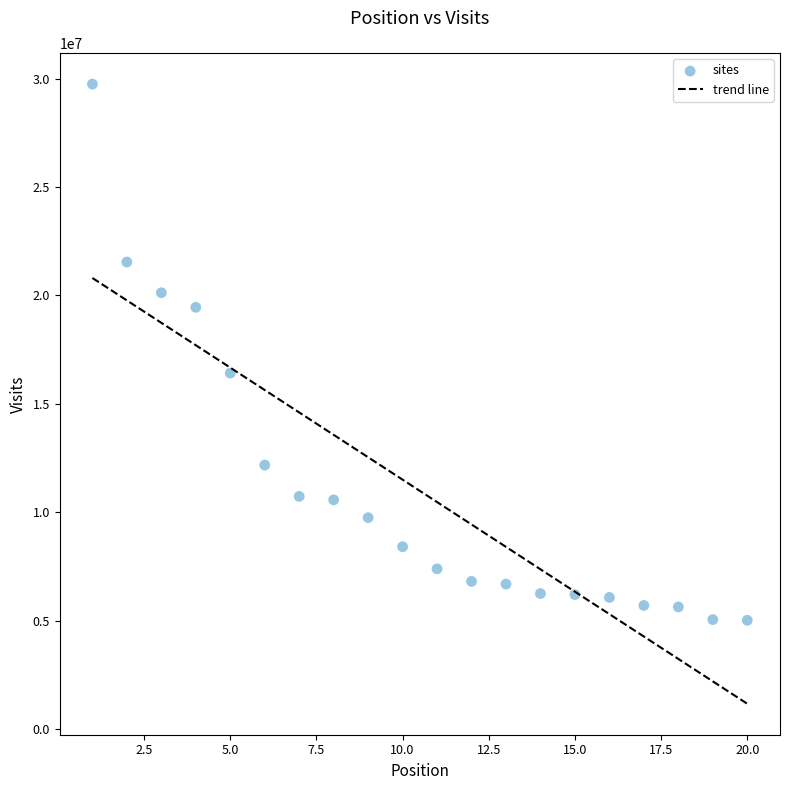

What is the range of Y values (max minus min)?

24738253